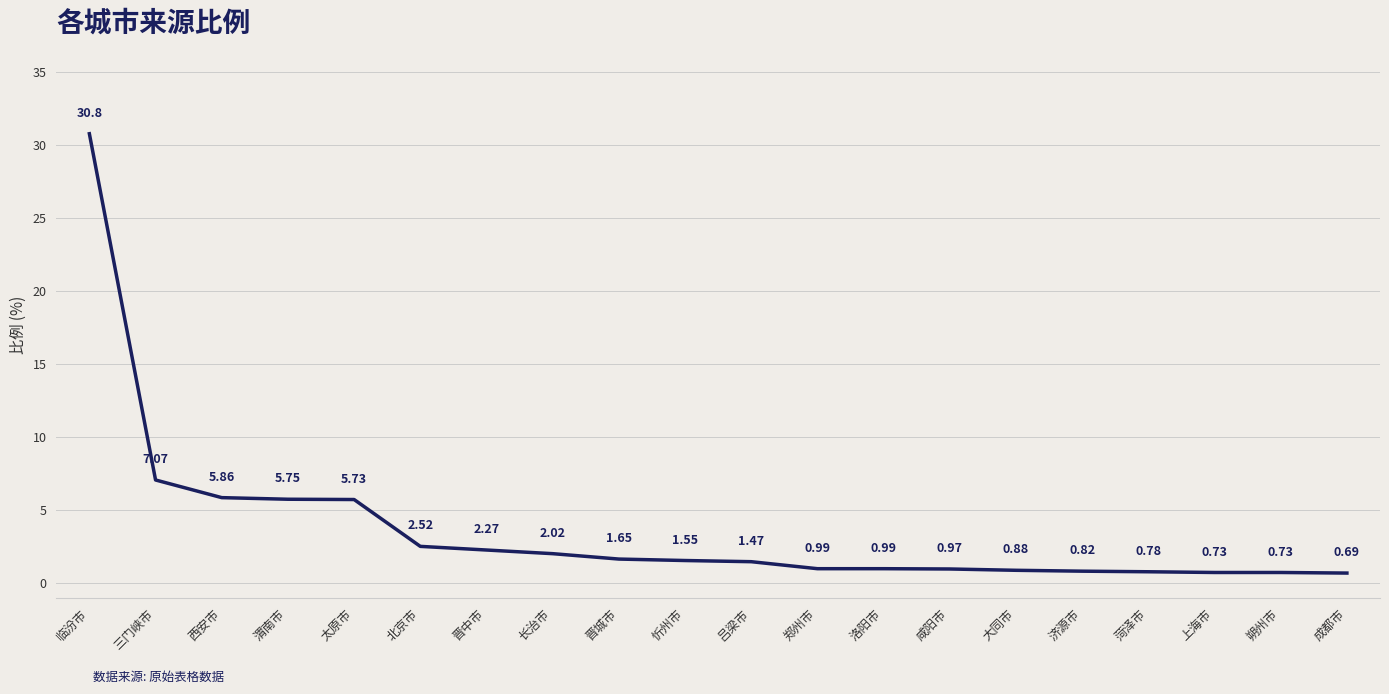

Which category has the highest value across all series?

临汾市